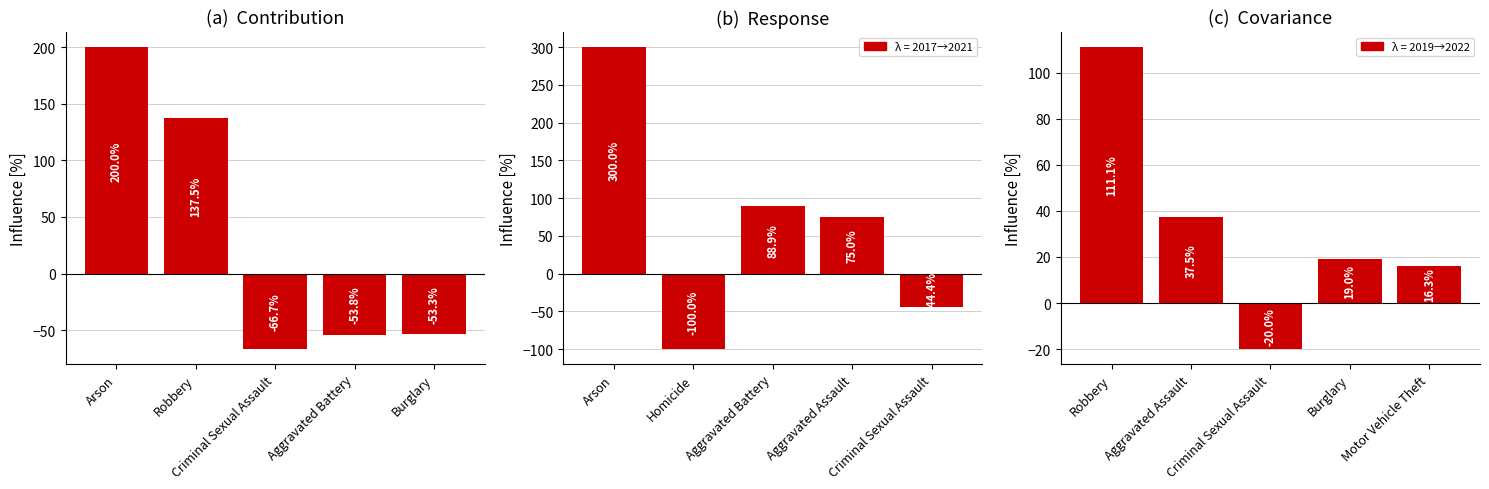

The value of 2017→2021 % change at Homicide is -161.2. True or false?

False